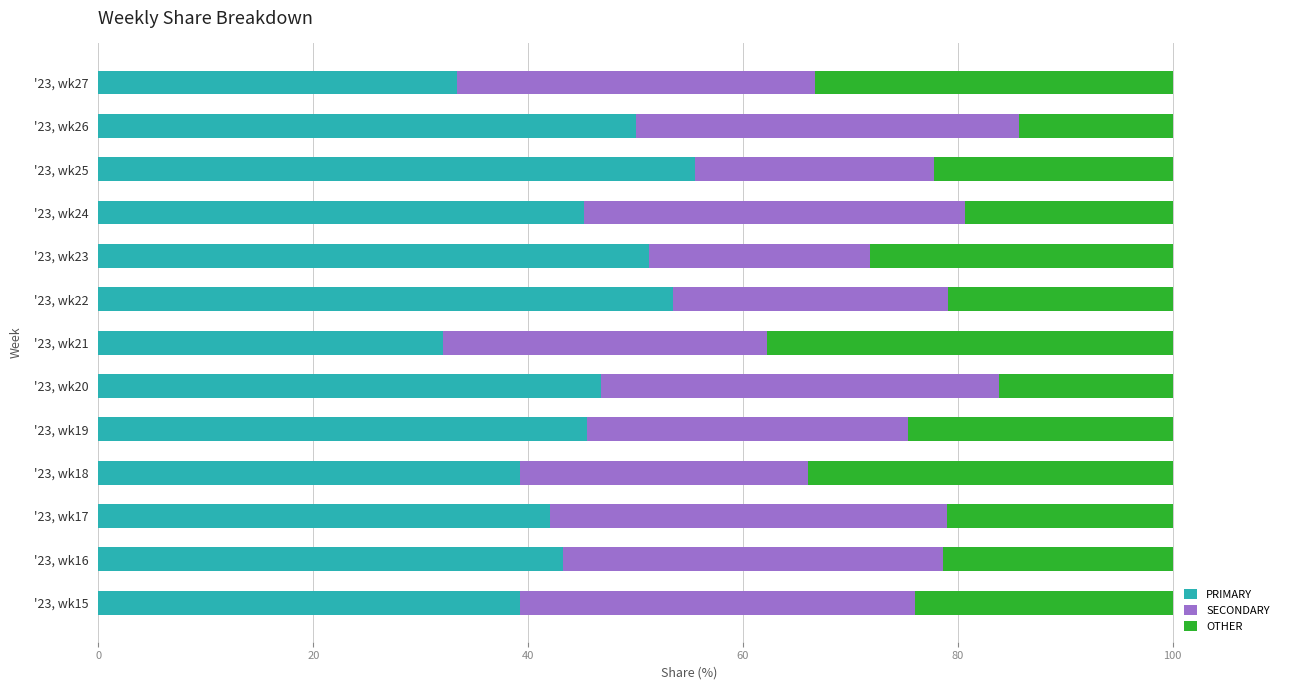

What is the highest value of the PRIMARY series?

55.6